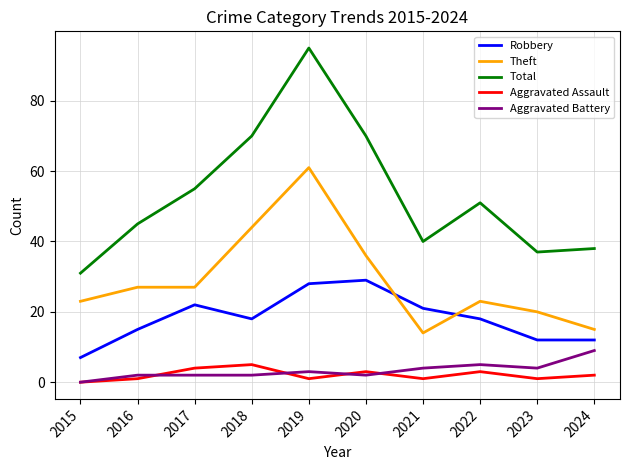

True or false: Total and Robbery intersect in this chart.

False